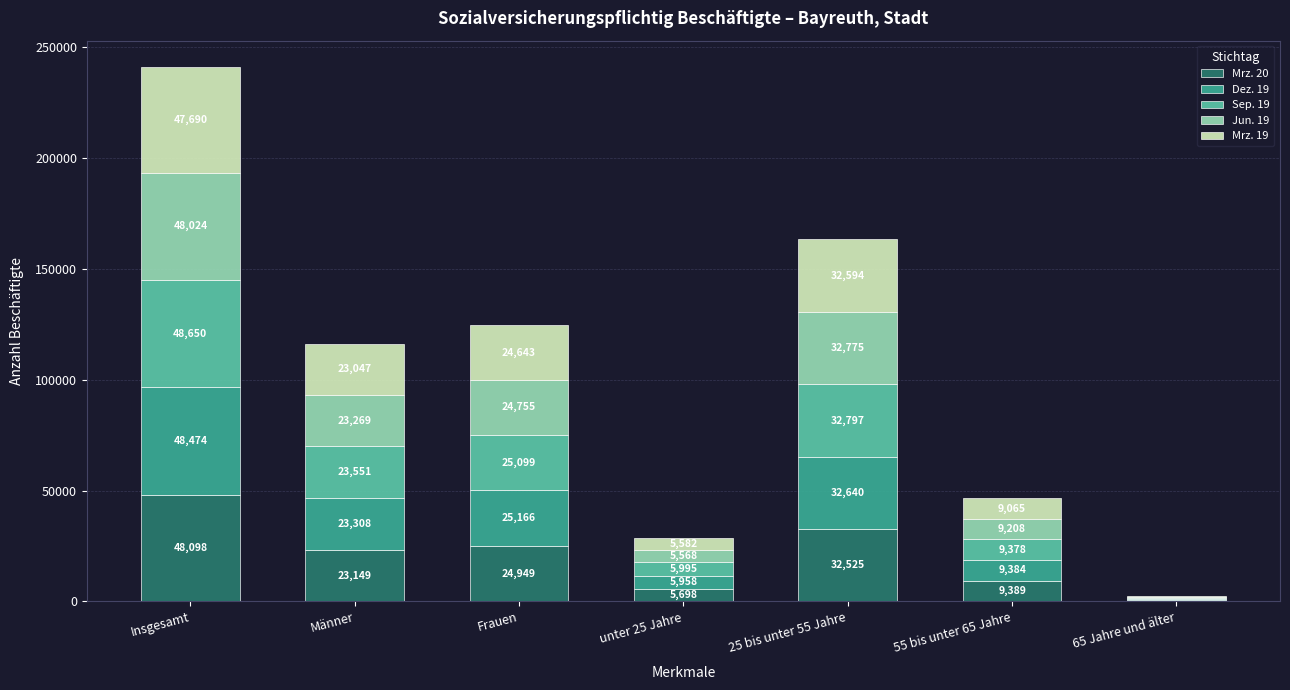

Where does the Mrz. 20 series first go above 23149?

Insgesamt